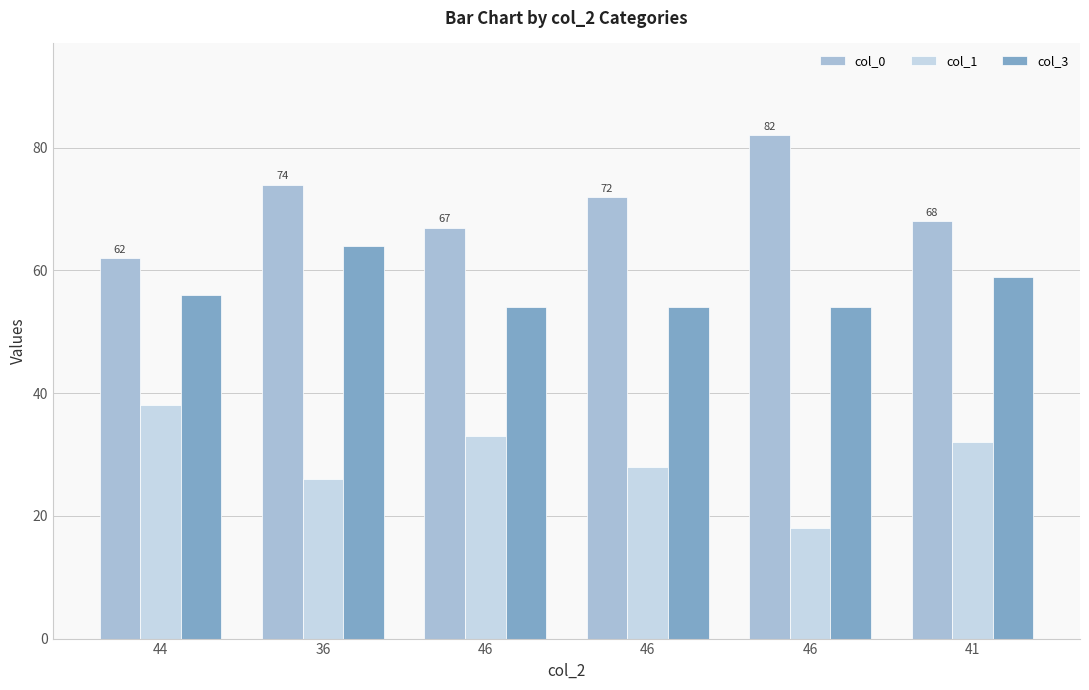

Between 36 and 46, which series saw the biggest shift?

col_3